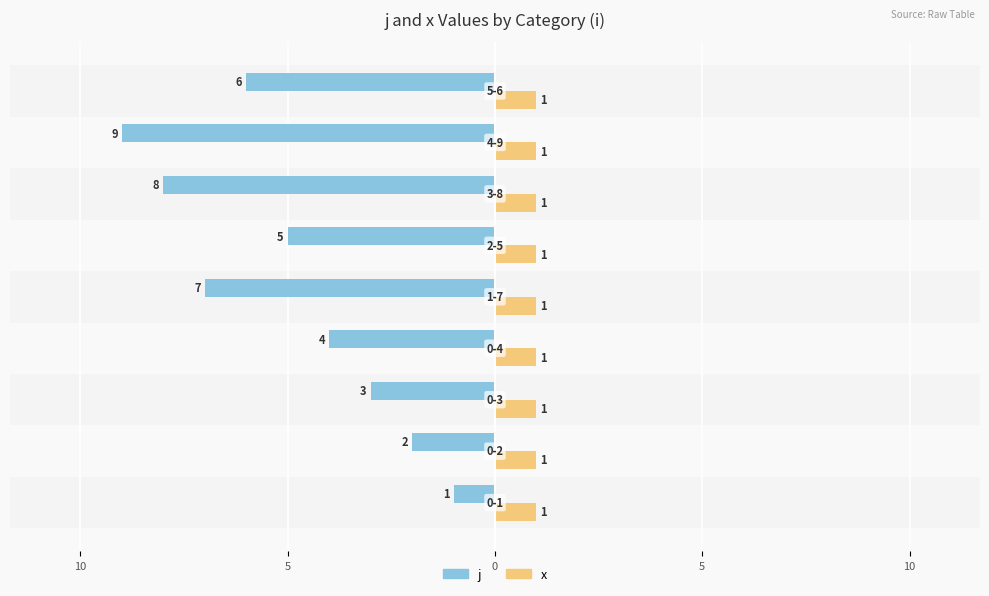

What are all the series names shown in the legend?

j, x